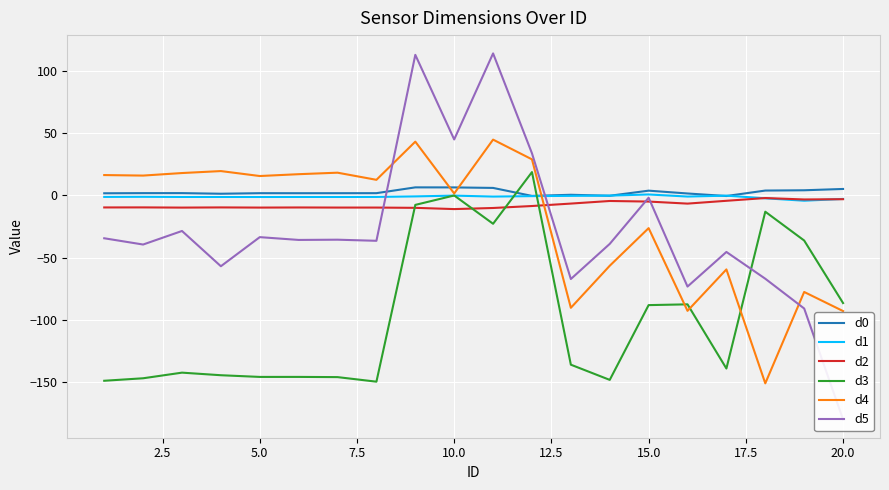

True or false: d4 and d0 intersect in this chart.

True